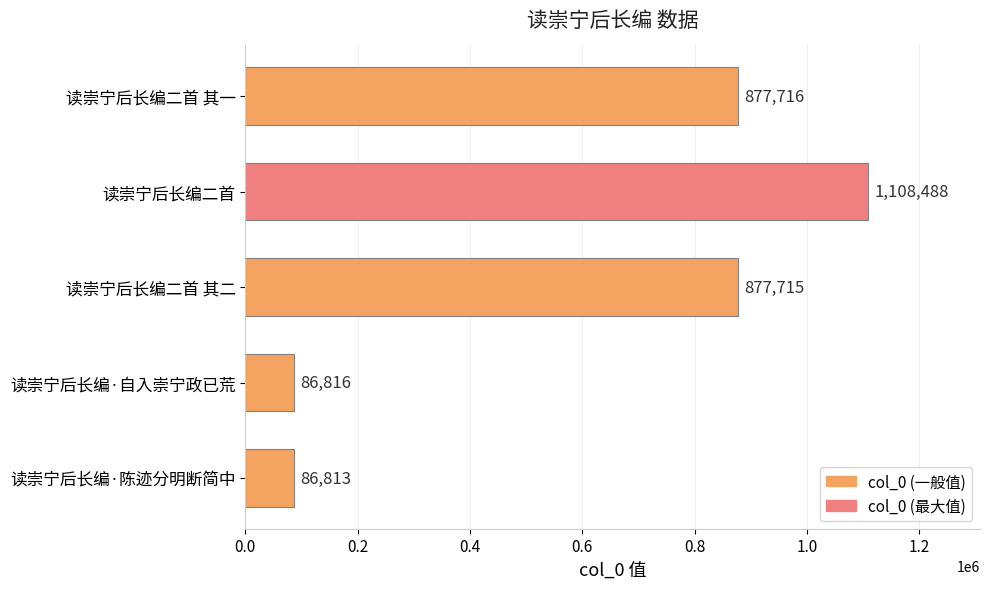

Are the bars horizontal?

Yes